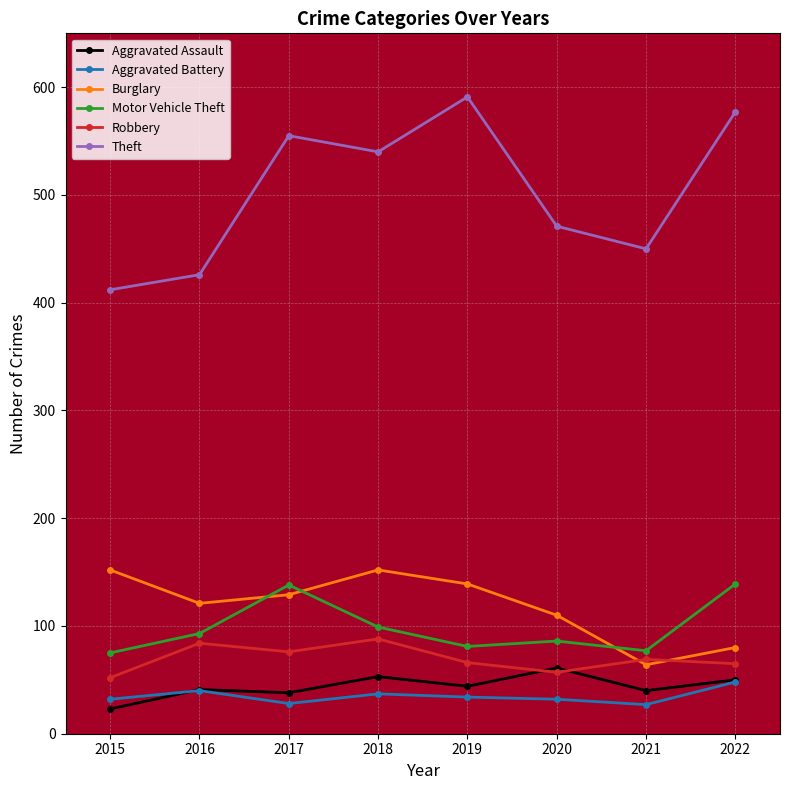

At how many categories does at least one series exceed 296?

8